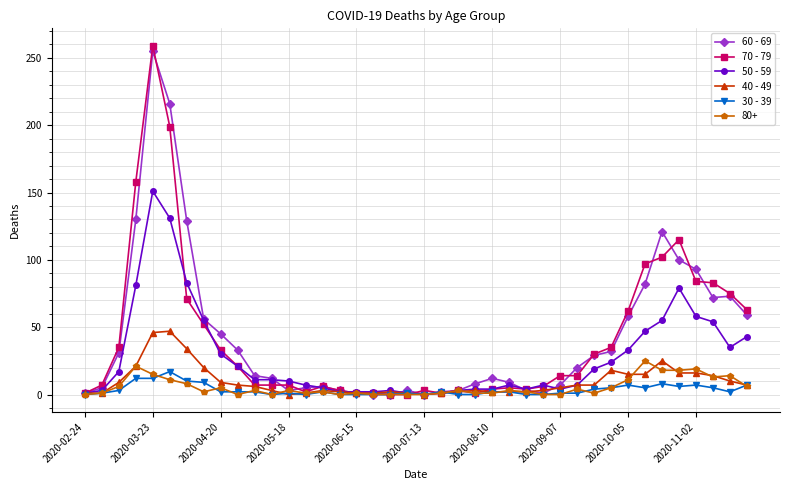

Which series has the widest spread of values?

70 - 79